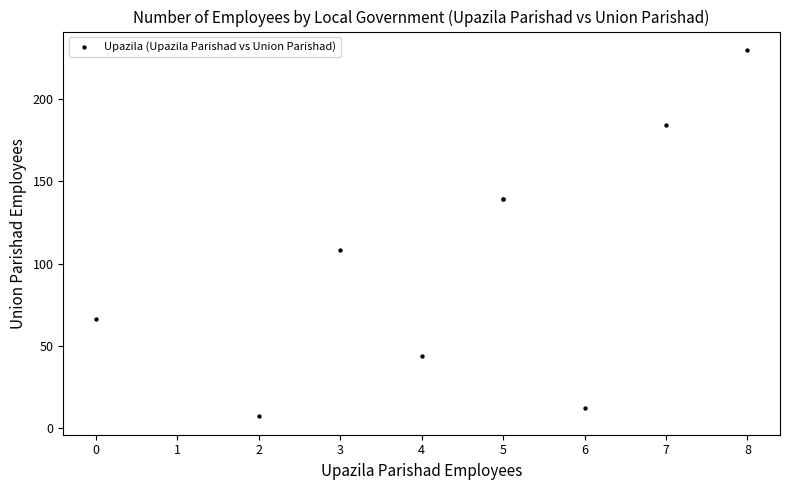

What Y value in the scatter plot is closest to 118?

108